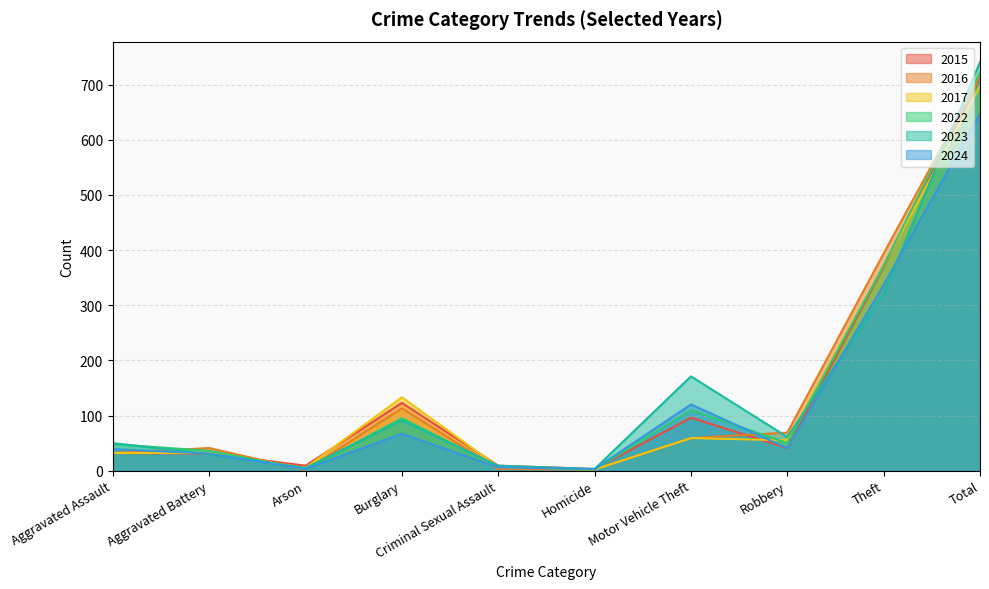

What are all the series names shown in the legend?

2015, 2016, 2017, 2022, 2023, 2024